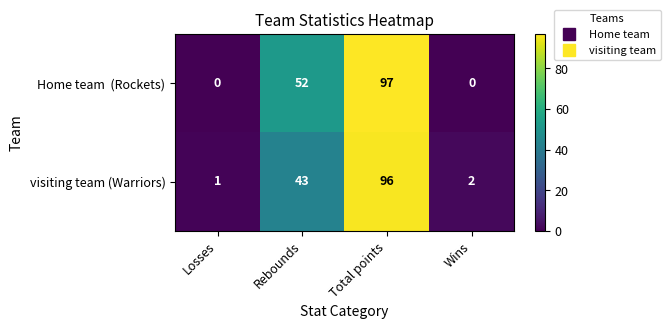

At which category is the sum across all series the highest?

Total points